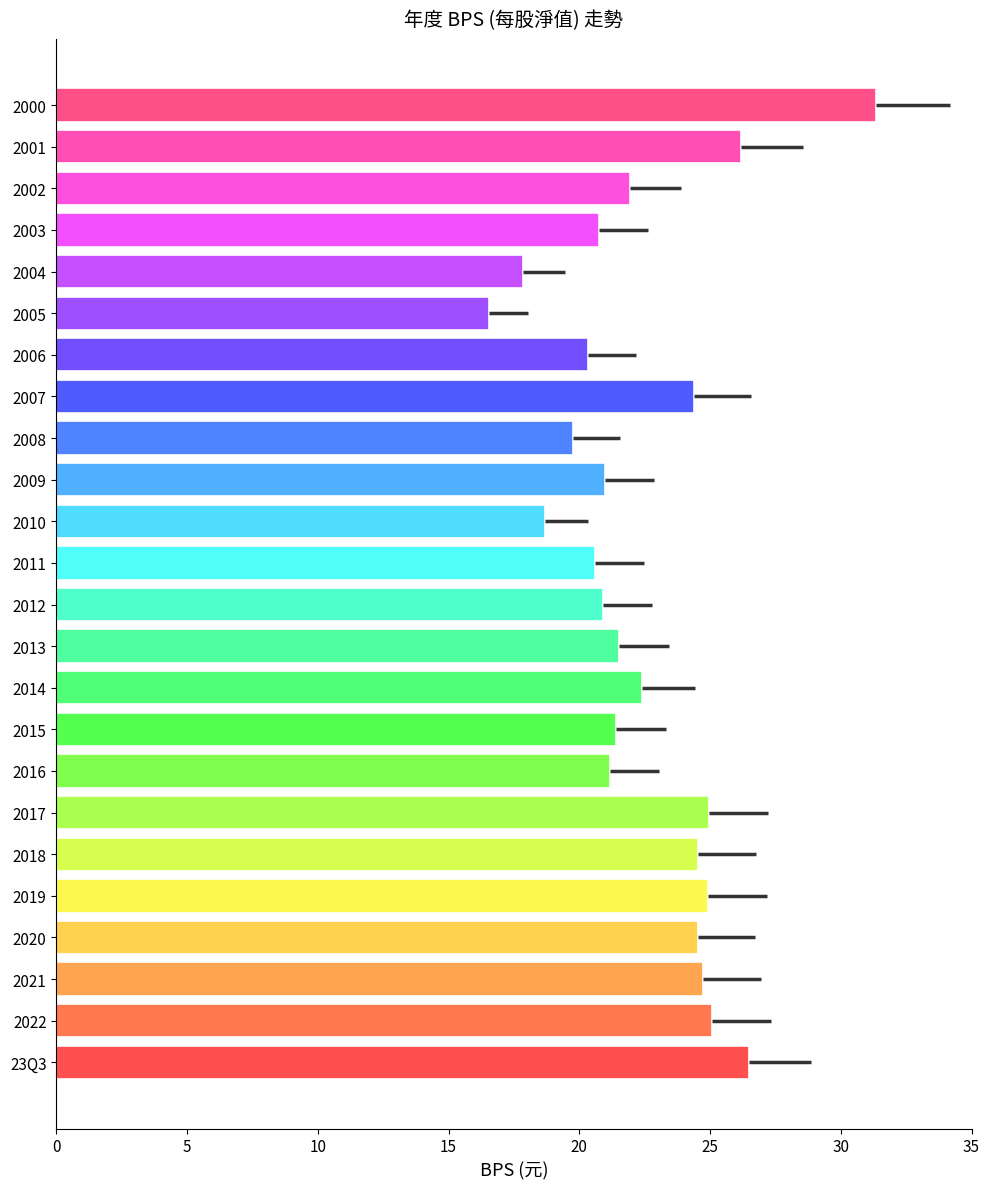

What is the change in value from 2011 to 2000?

+10.7